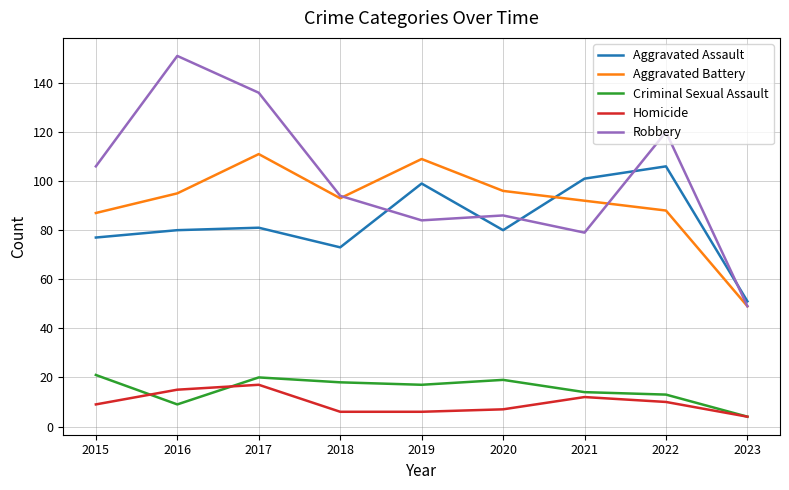

Reading right to left, what are all the values shown in this chart?

Aggravated Assault: 51	106	101	80	99	73	81	80	77
Aggravated Battery: 49	88	92	96	109	93	111	95	87
Criminal Sexual Assault: 4	13	14	19	17	18	20	9	21
Homicide: 4	10	12	7	6	6	17	15	9
Robbery: 49	120	79	86	84	94	136	151	106